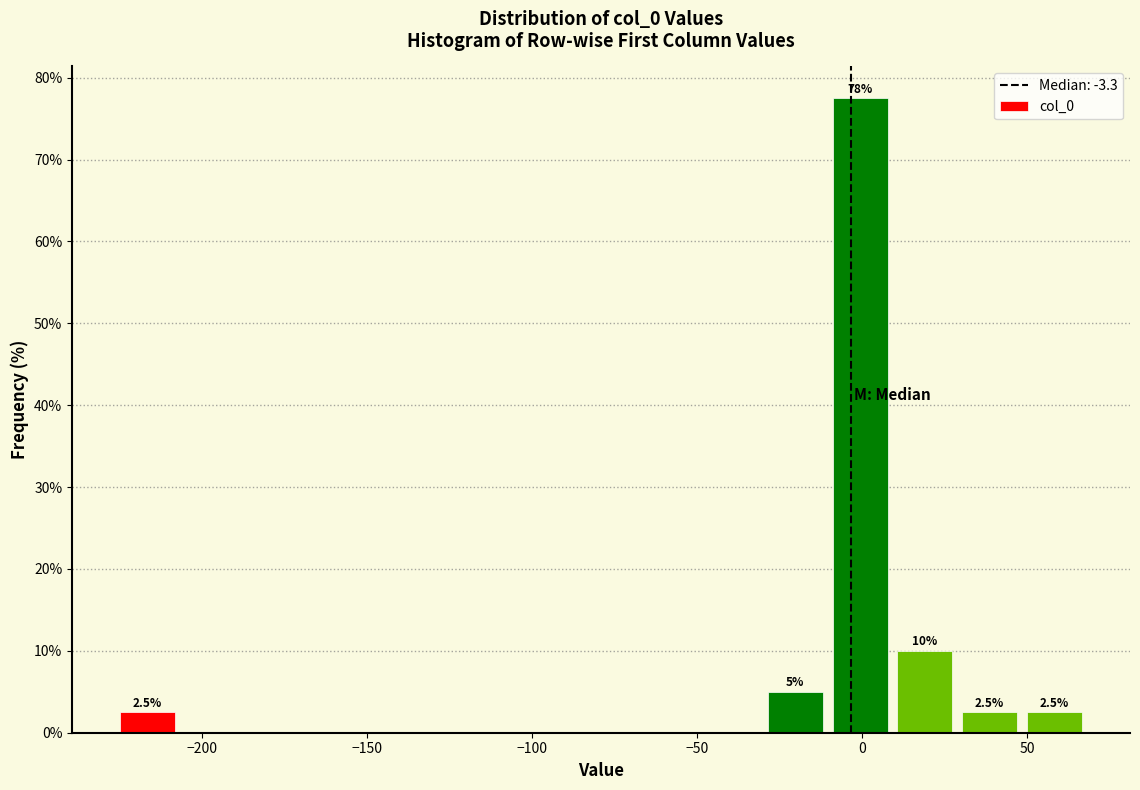

Around what value on the x-axis is the tallest bar? Give the approximate position of its centre, as read against the axis.

0